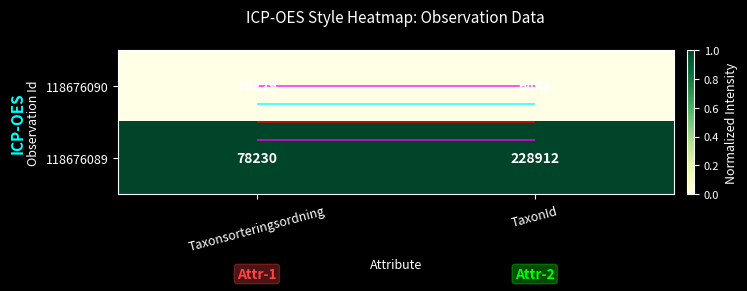

Rank the series by their average value, from highest to lowest.

118676089, 118676090